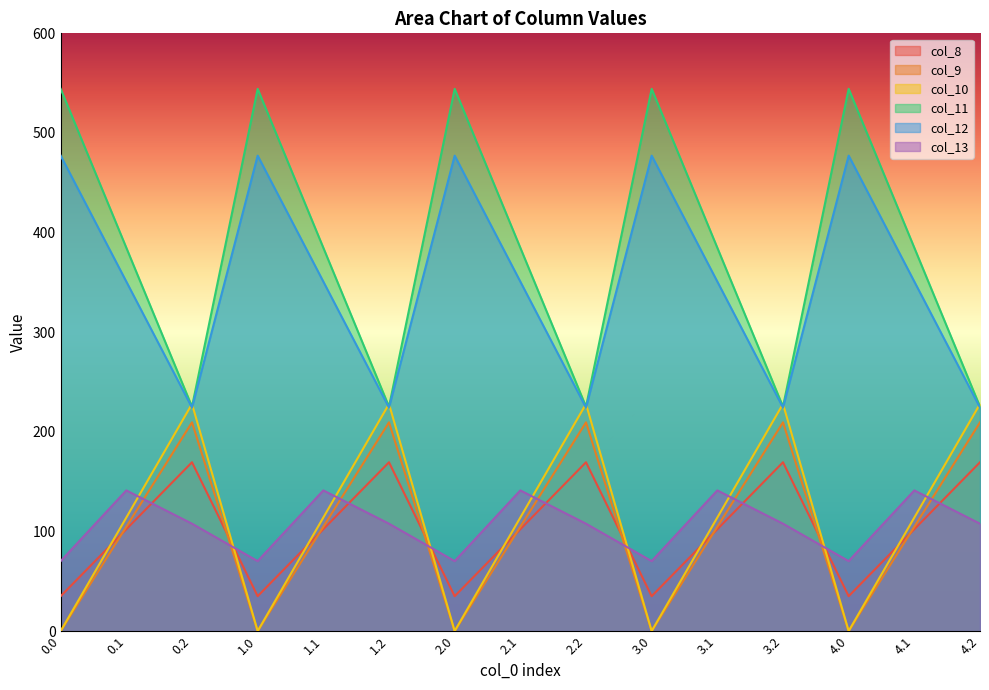

Where is the first local maximum for col_10?

0.2